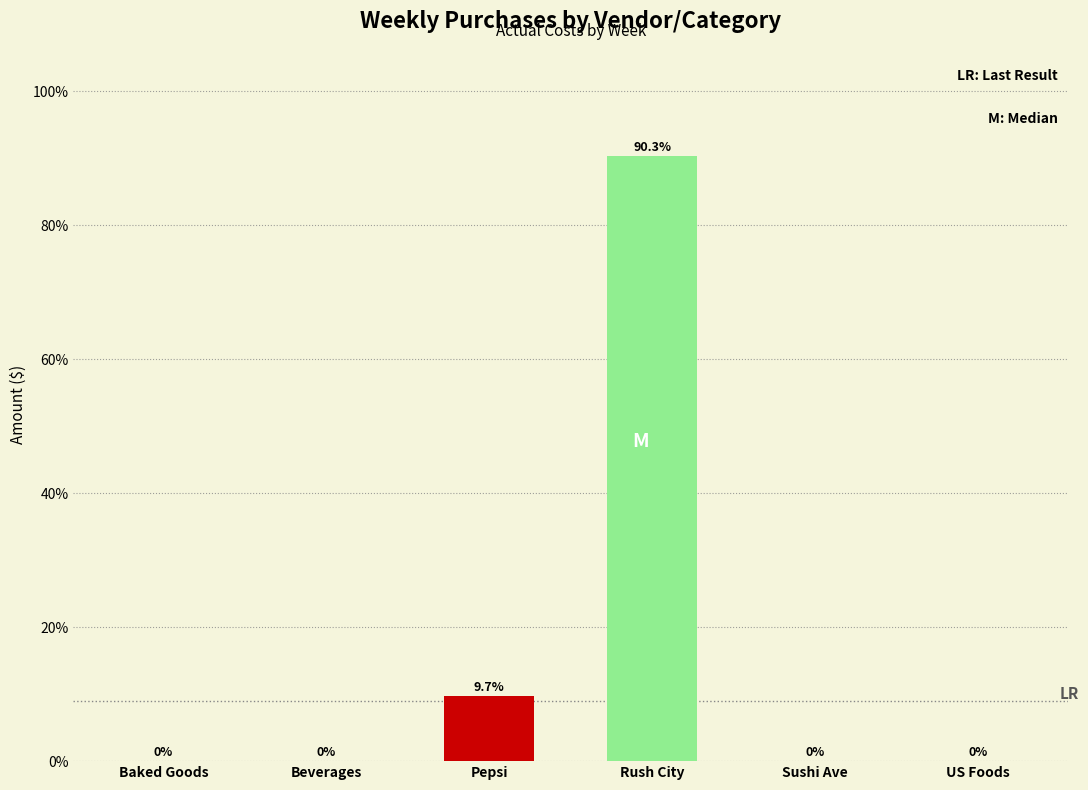

Are the bars horizontal?

No